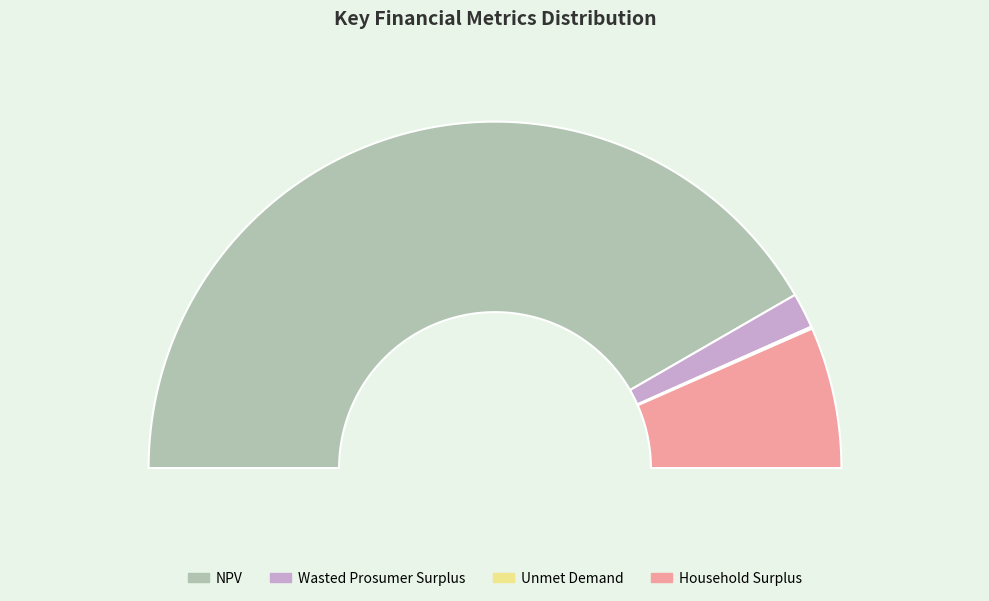

To the nearest percent, what percentage of the pie is Household Surplus?

13%